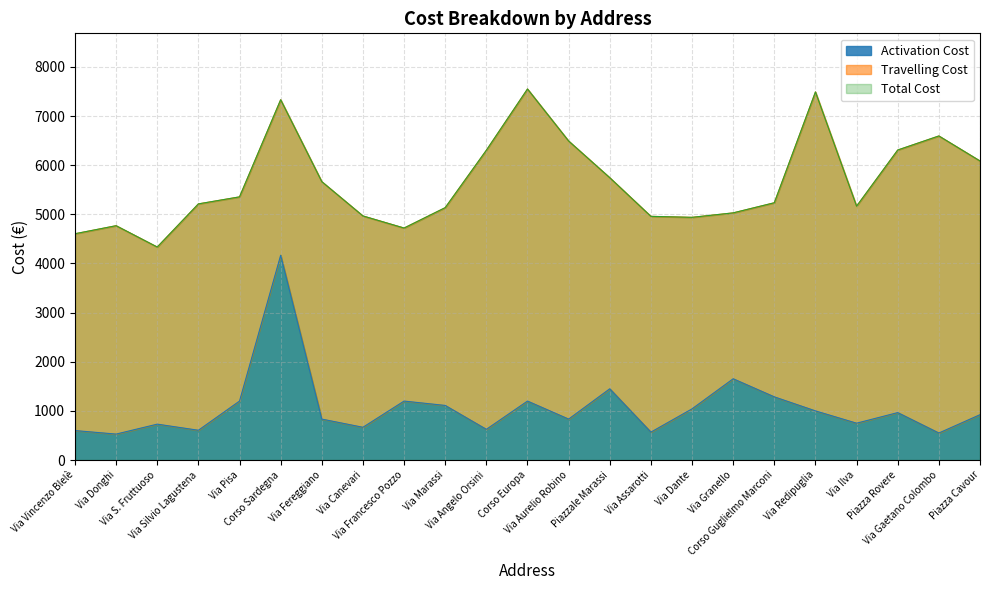

What is the sum of all Activation Cost values?

24488.8